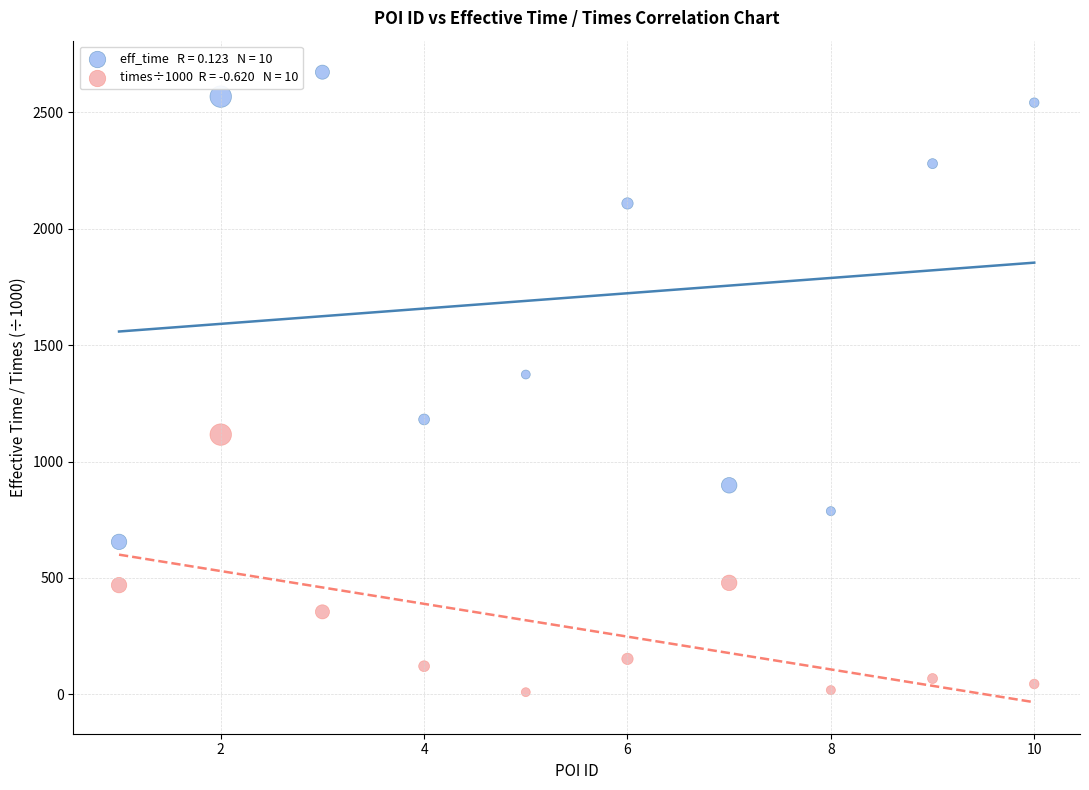

Across all series, what Y value is closest to 1341?

1374.0